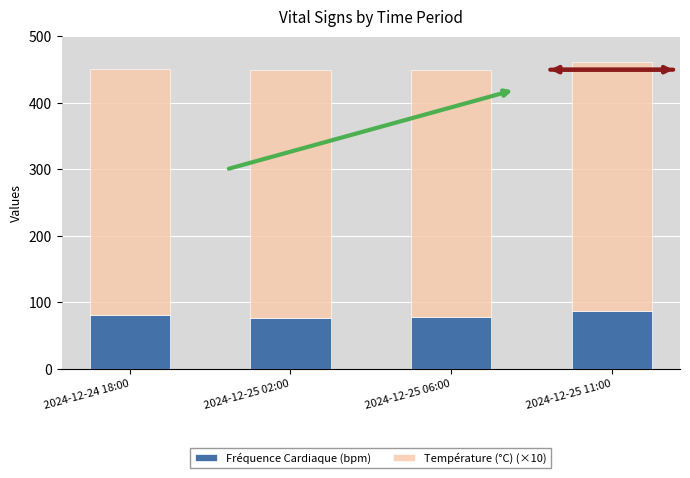

What is the maximum value for Fréquence Cardiaque (bpm)?

87